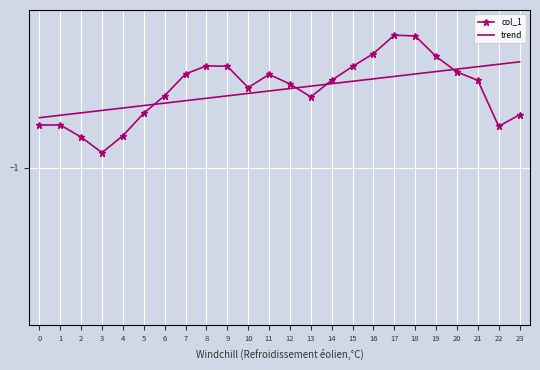

Read the trend value at 2.

-0.7